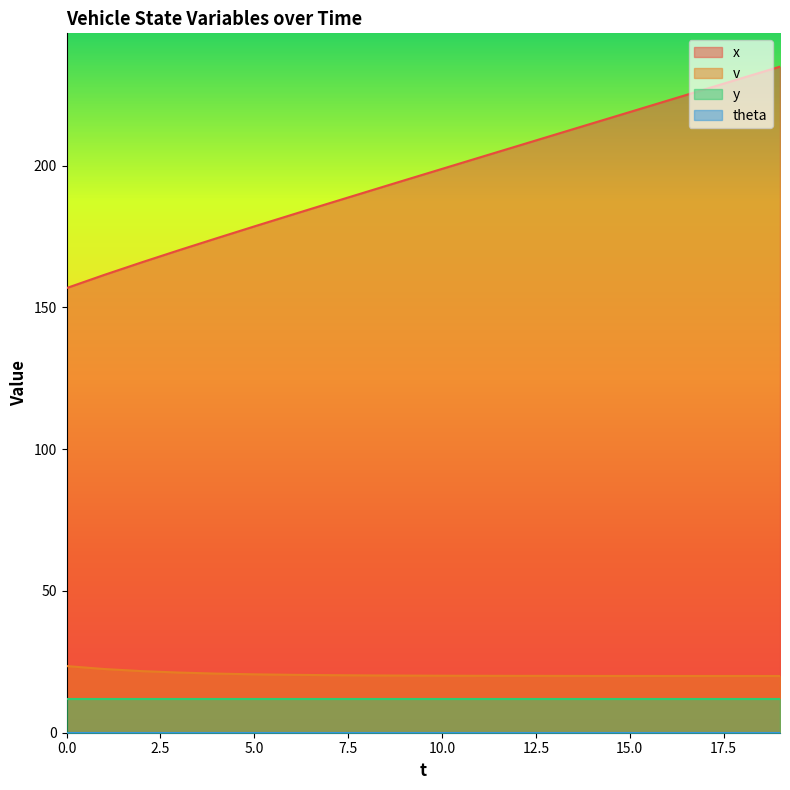

The value of v at 5 is 27.6. True or false?

False